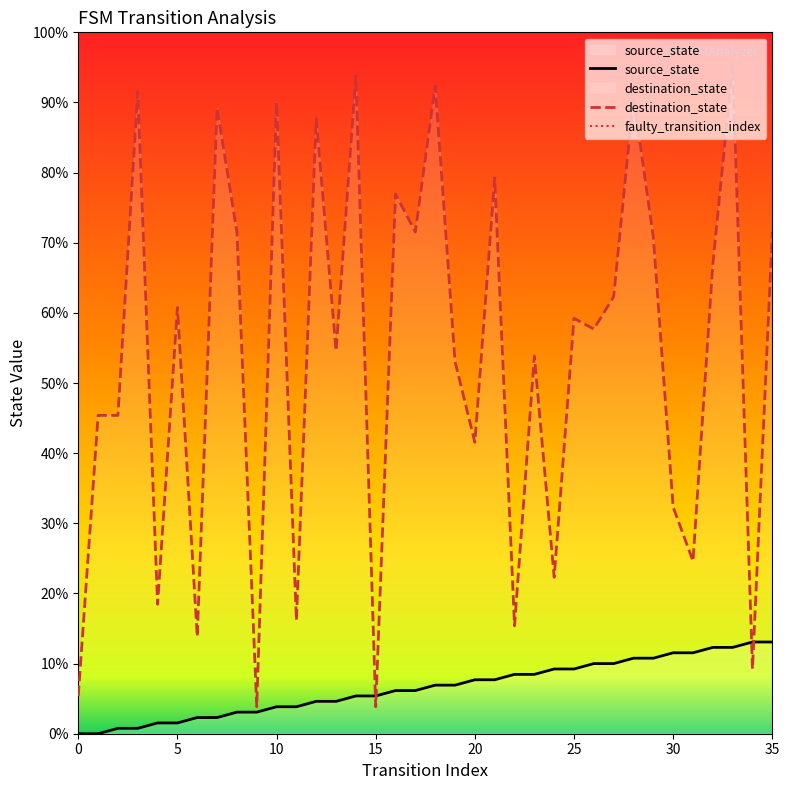

How many data points does each series have?

36